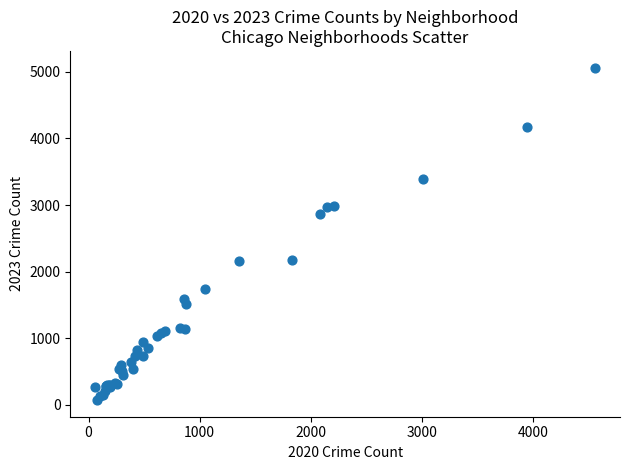

What Y value in the scatter plot is closest to 2568?

2862